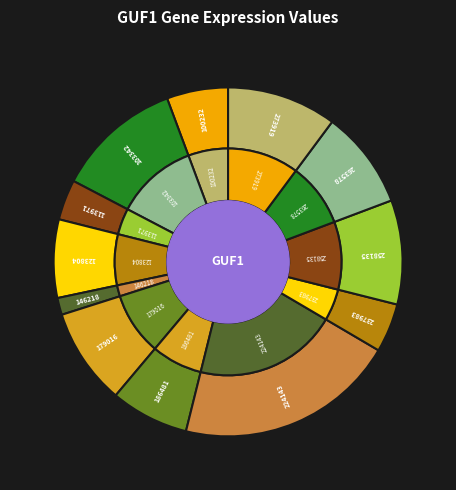

Which category has the smallest portion of the pie?

146218